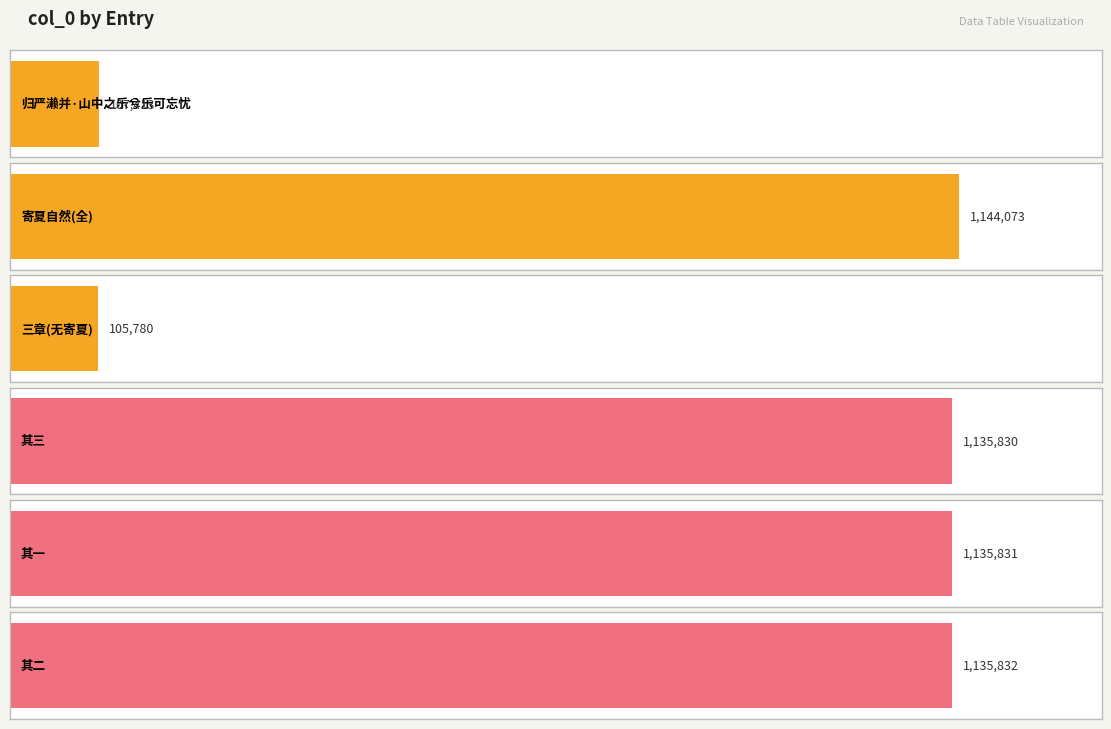

Reading left to right, list all the values displayed in this chart.

归严濑并·山中之乐兮乐可忘忧=107413	山中之乐三章送徐明叟胡直内苏德翁归严濑并寄夏自然=1144073	山中之乐三章送徐明叟胡直内苏德翁归严濑并=105780	山中之乐三章送徐明叟胡直内苏德翁归严濑并寄夏自然 其三=1135830	山中之乐三章送徐明叟胡直内苏德翁归严濑并寄夏自然 其一=1135831	山中之乐三章送徐明叟胡直内苏德翁归严濑并寄夏自然 其二=1135832